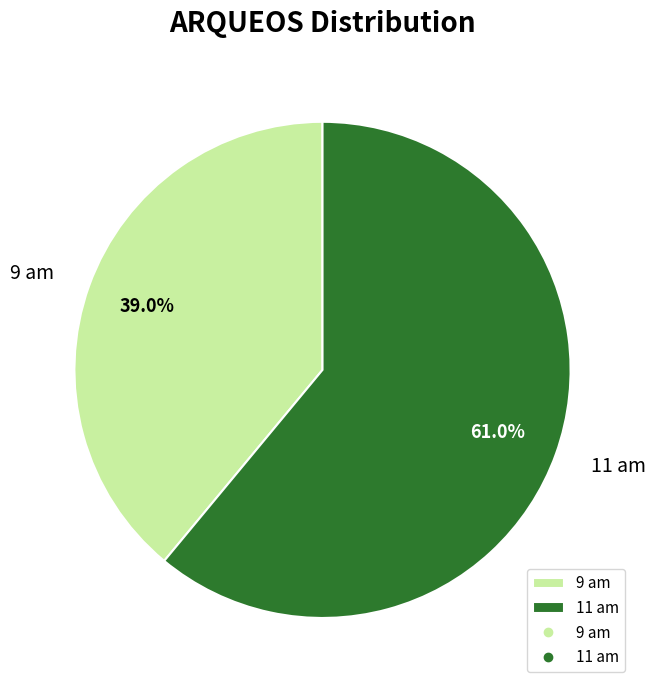

Does any single category account for the majority?

Yes